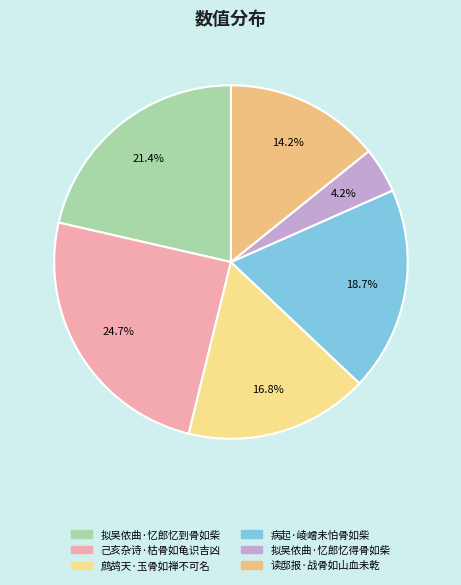

Count the number of slices in the pie.

6